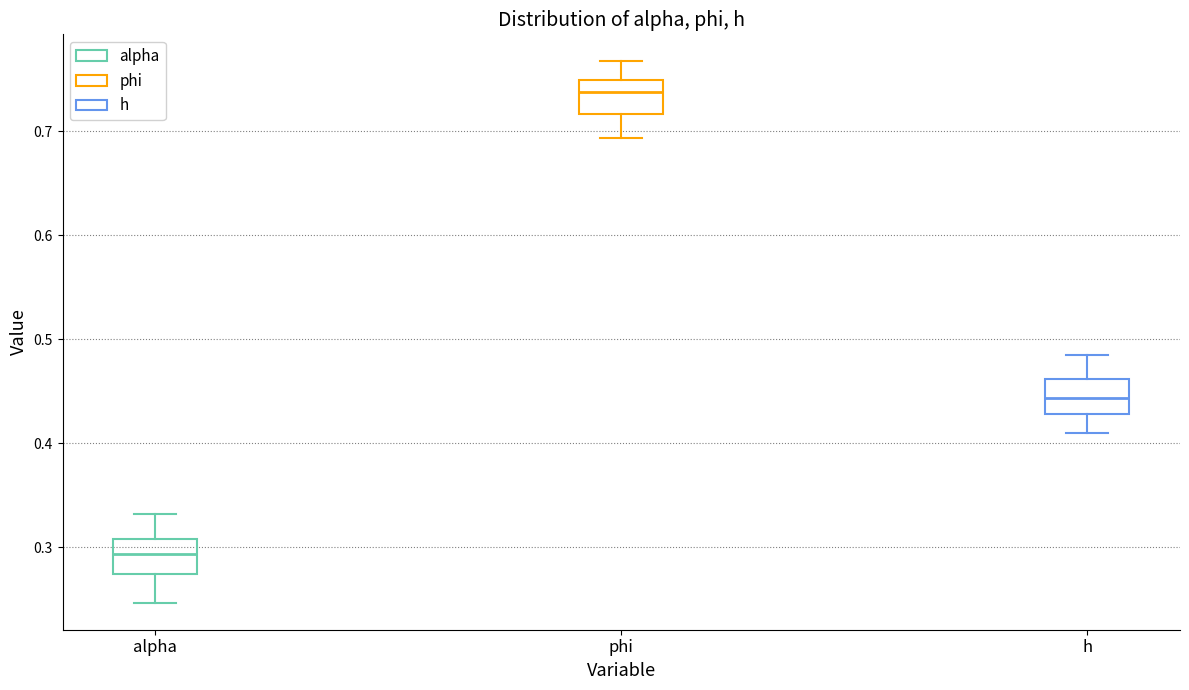

Where is the lower edge of the box for phi on the y-axis? The values are not printed on the chart, so give them approximately, as read against the axis.

0.72